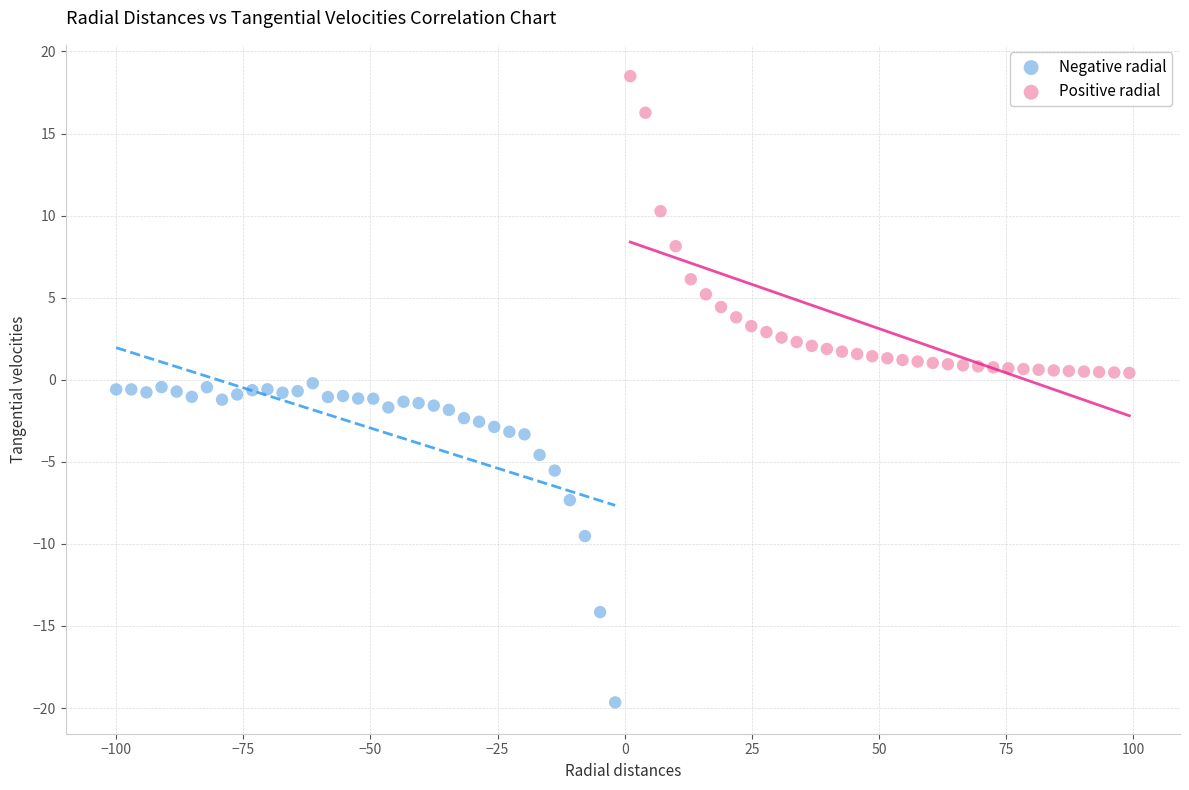

What are all the series names shown in the legend?

Negative radial, Positive radial